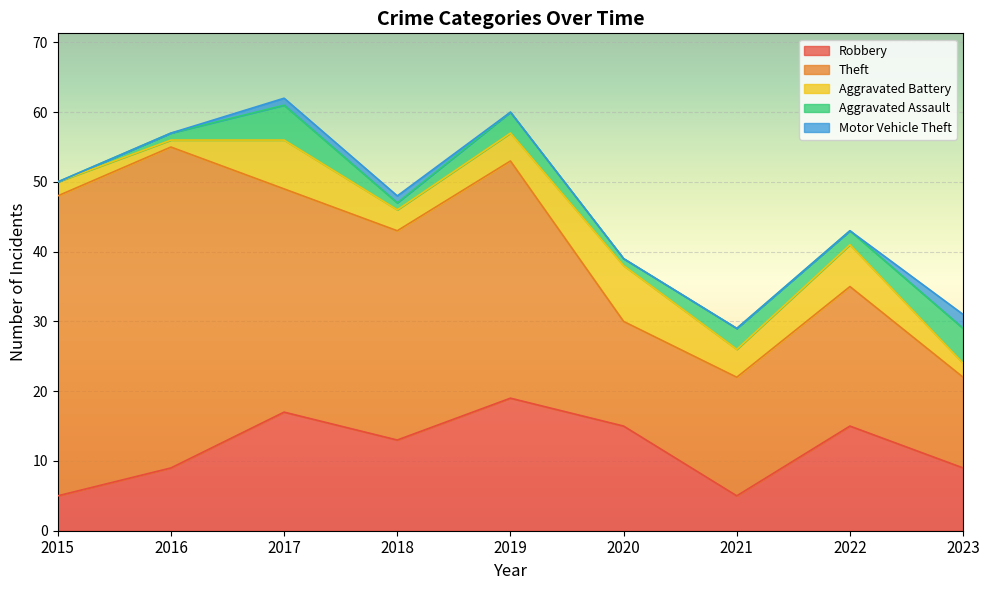

Which category has the highest value in the Robbery series?

2019